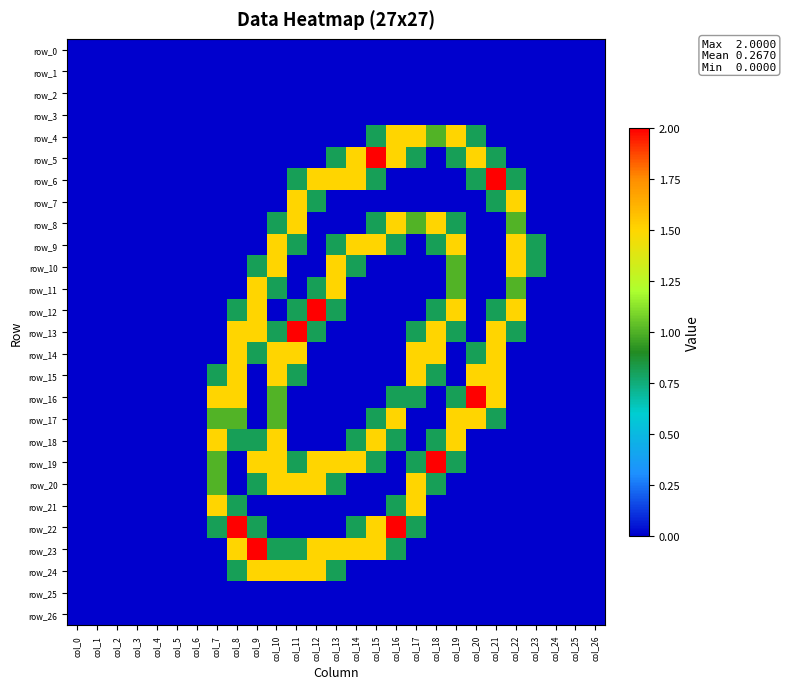

Where is row_19 nearest to the value 1?

col_7